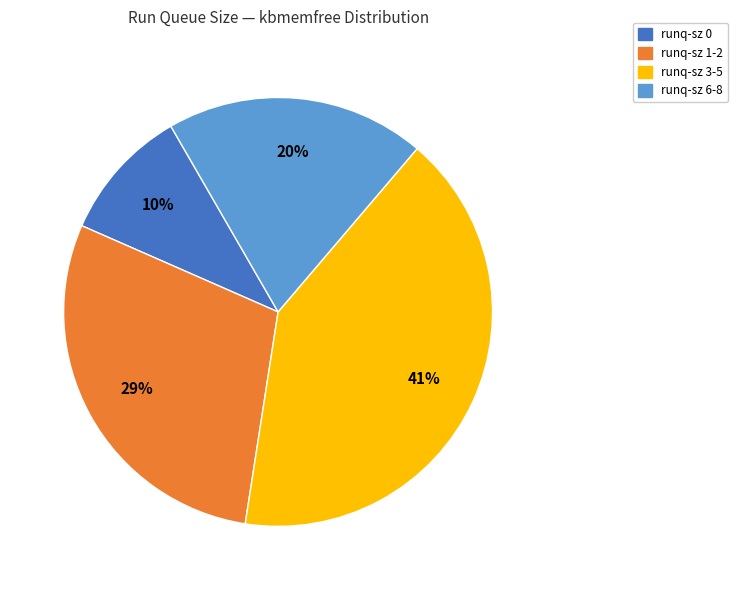

To the nearest percent, what is the difference between the largest and smallest slice percentages?

31%